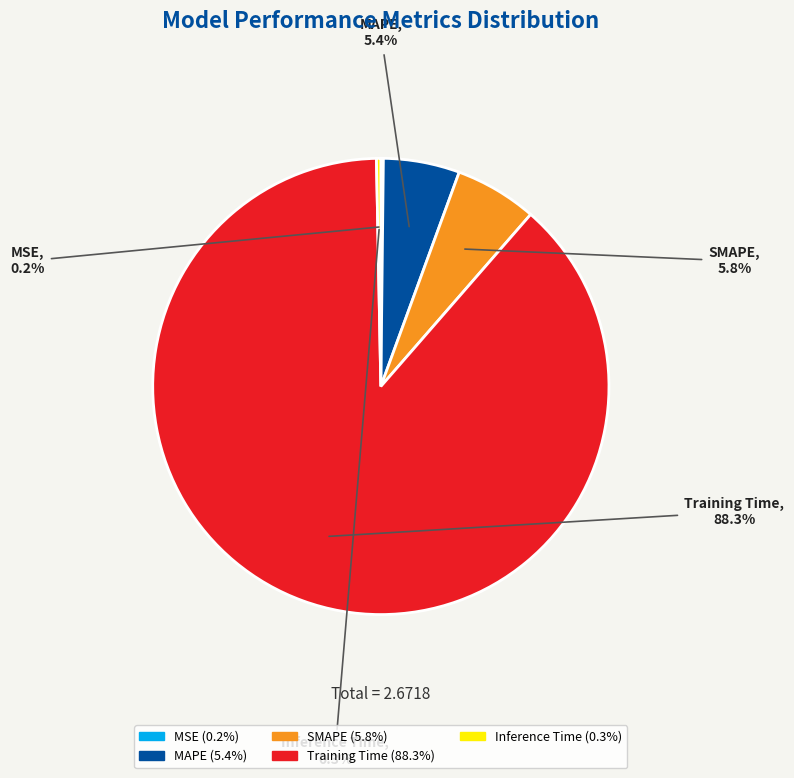

To the nearest percent, what is the combined percentage of SMAPE and Training Time?

94%